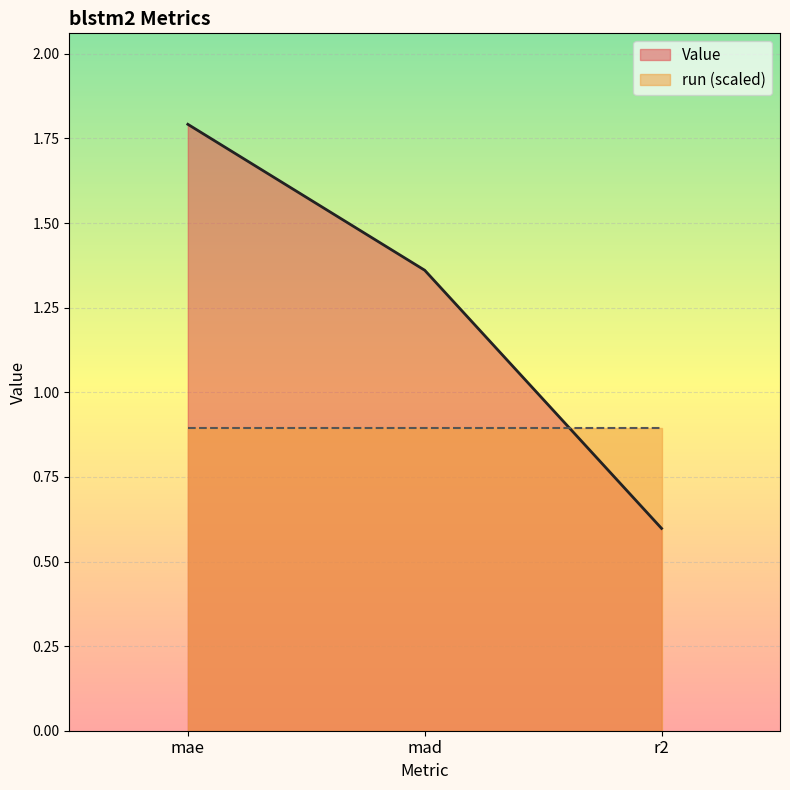

What is the difference between the values at mad and r2?

0.8